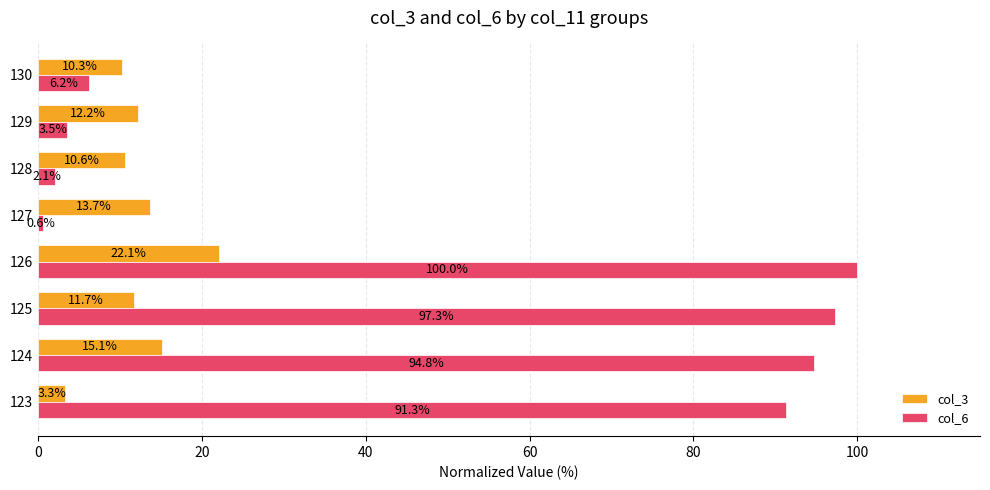

Is it true that col_6 equals 91.3 at 123?

True